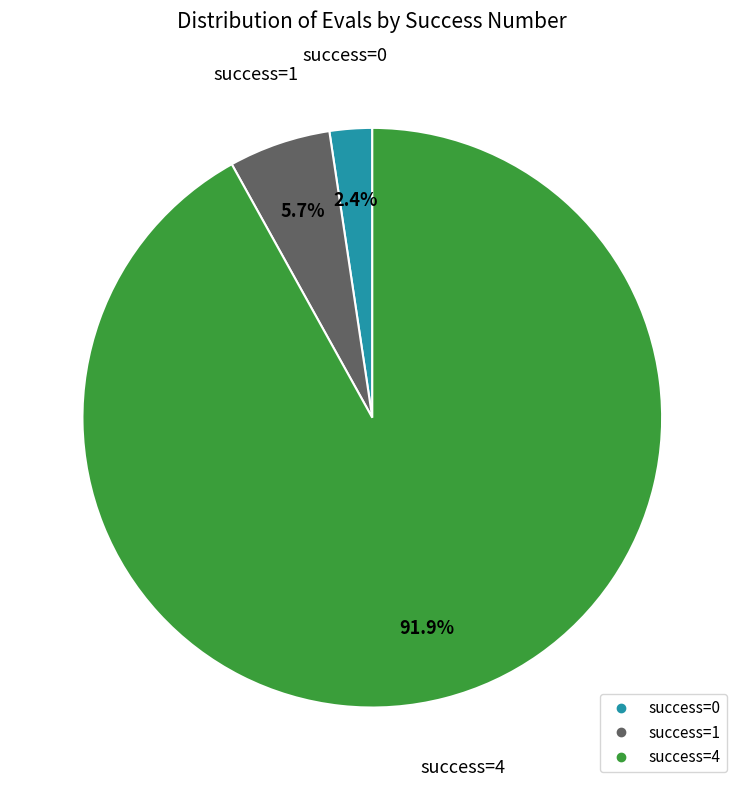

How many segments does this pie chart have?

3